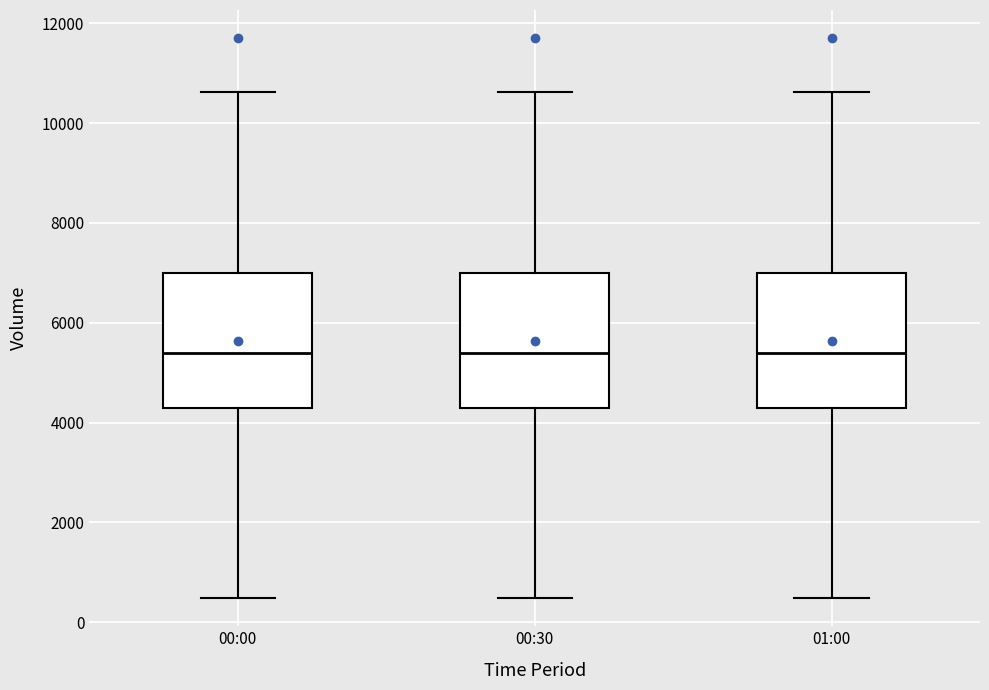

Reading left to right, read every box against the y-axis: the position of its median line, the range the box covers, and the ends of its whiskers. The values are not printed on the chart, so give them approximately, as read against the axis.

00:00: median 5400, box 4200 to 7000, whiskers 400 to 10600
00:30: median 5400, box 4200 to 7000, whiskers 400 to 10600
01:00: median 5400, box 4200 to 7000, whiskers 400 to 10600